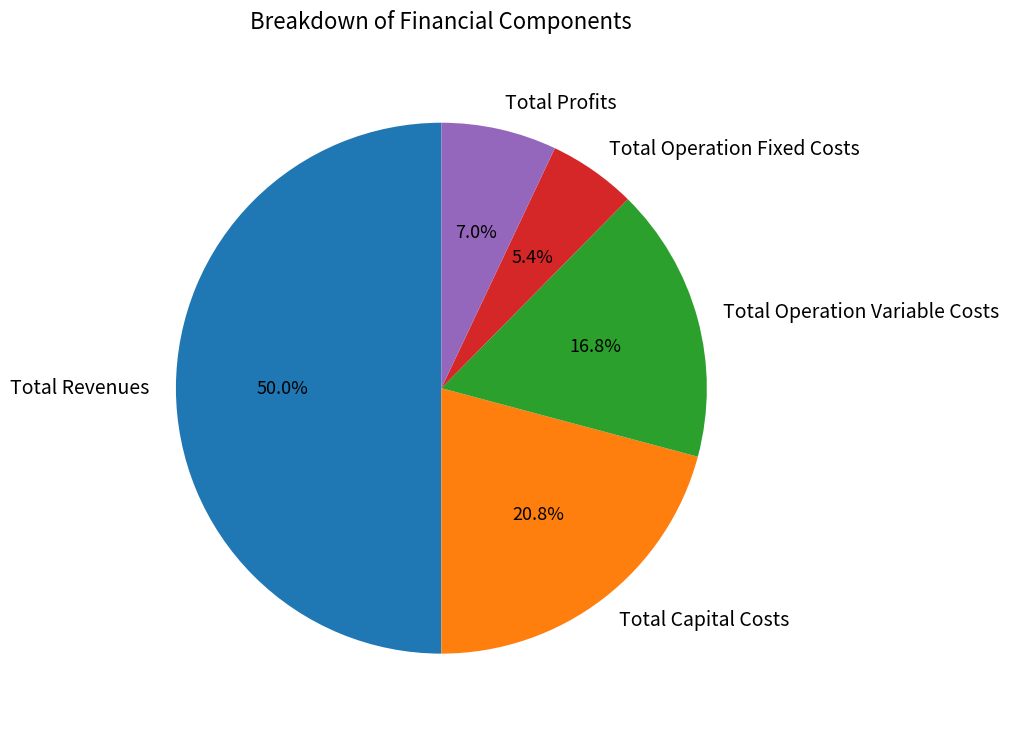

The Total Operation Variable Costs slice represents 11% of the pie. True or false?

False